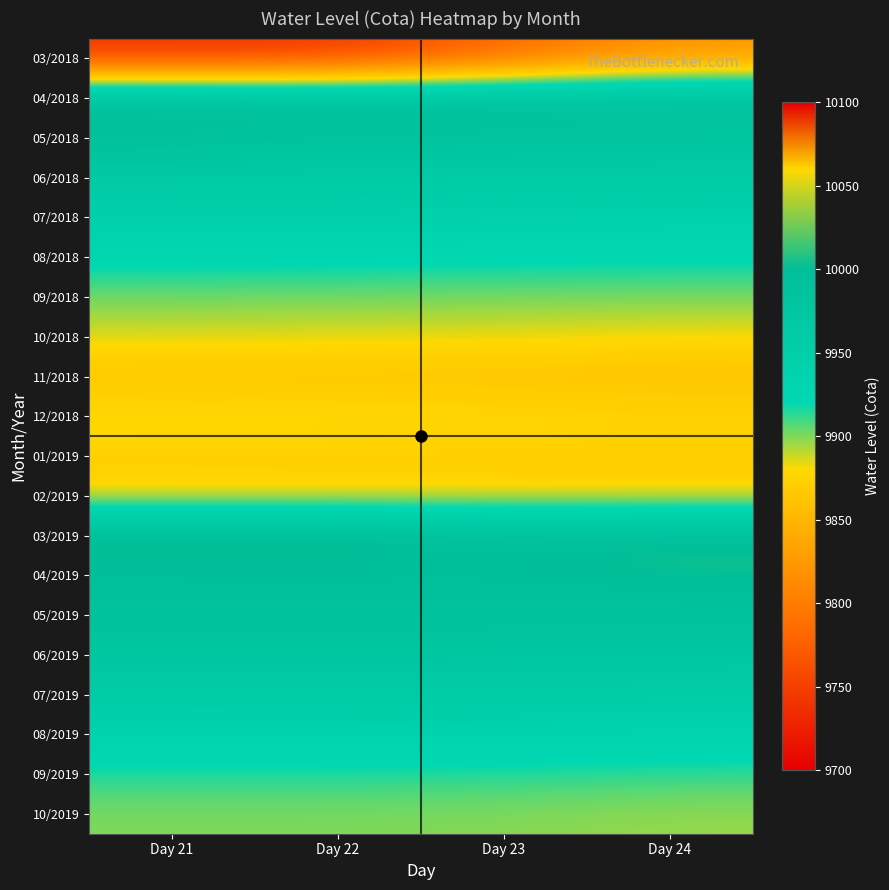

At which category is the sum across all series the highest?

Day 24